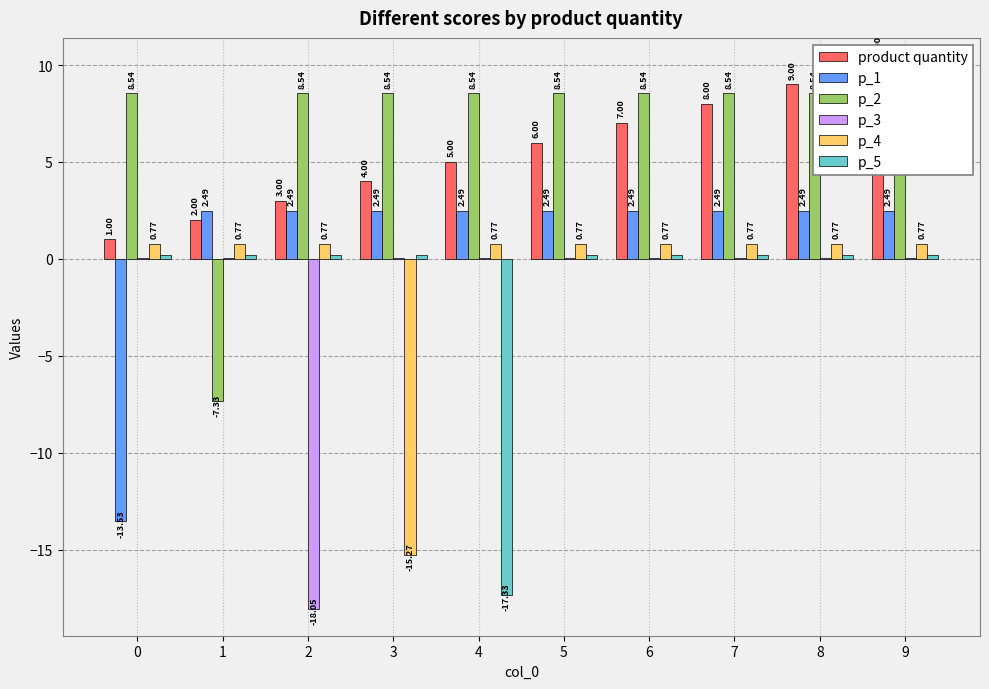

Which series has the largest range (max minus min)?

p_3